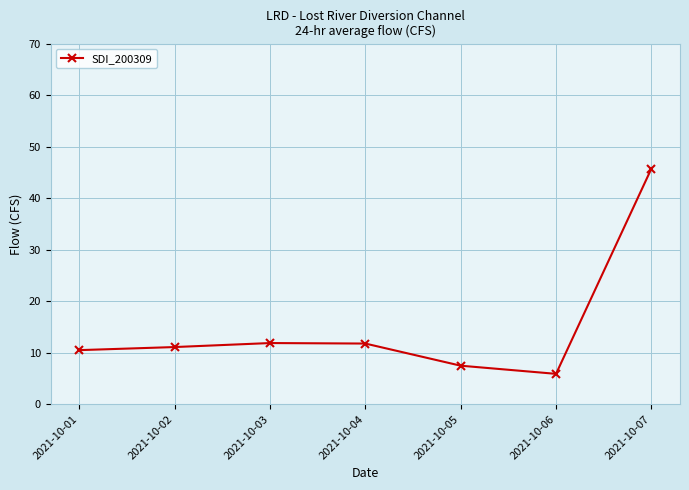

Read the value at 2021-10-01.

10.5